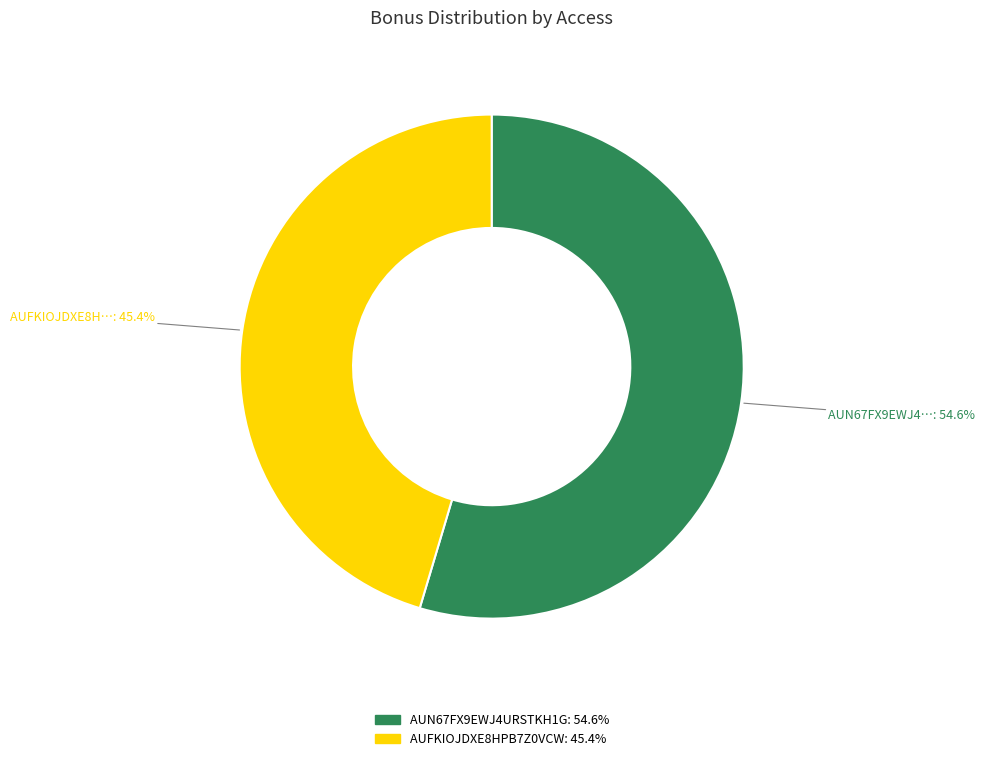

To the nearest percent, what is the average slice percentage?

50%